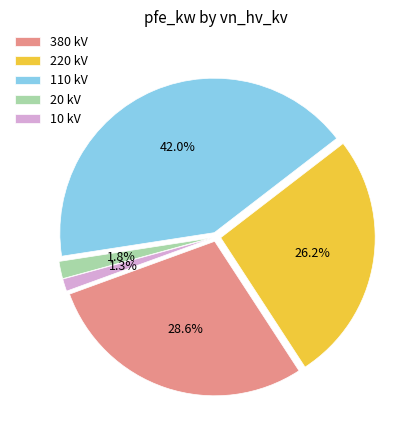

Which has a higher value, 380 kV or 10 kV?

380 kV